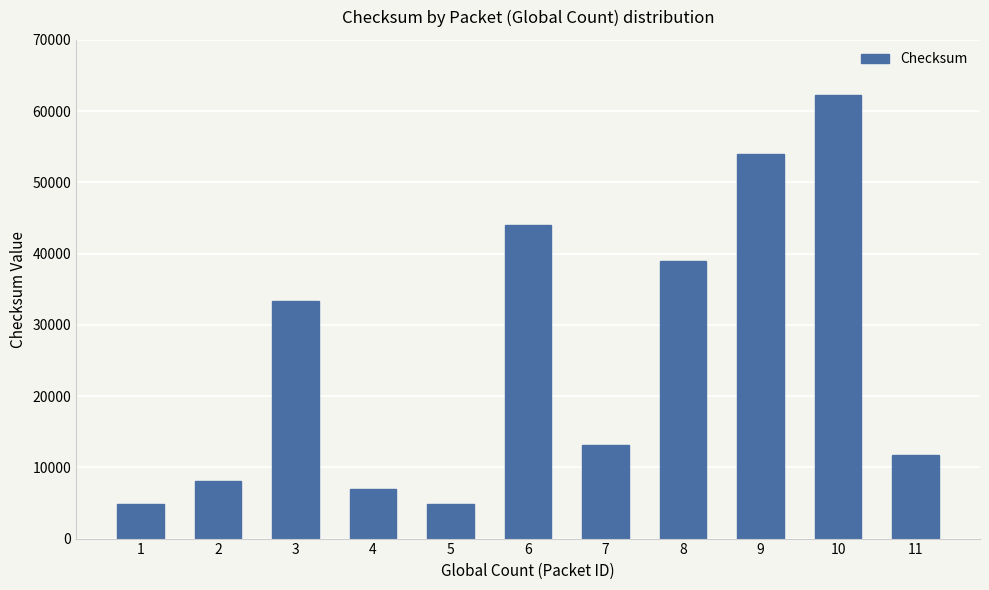

What is the difference between the maximum and minimum values?

57422